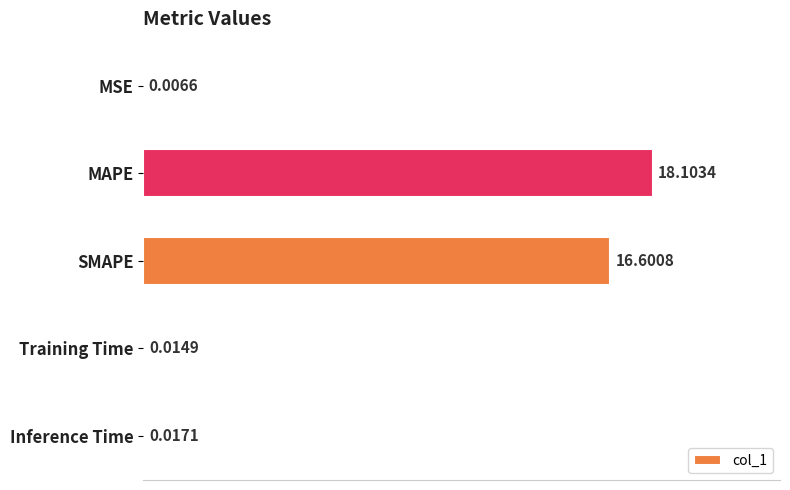

Does the chart contain stacked bars?

No